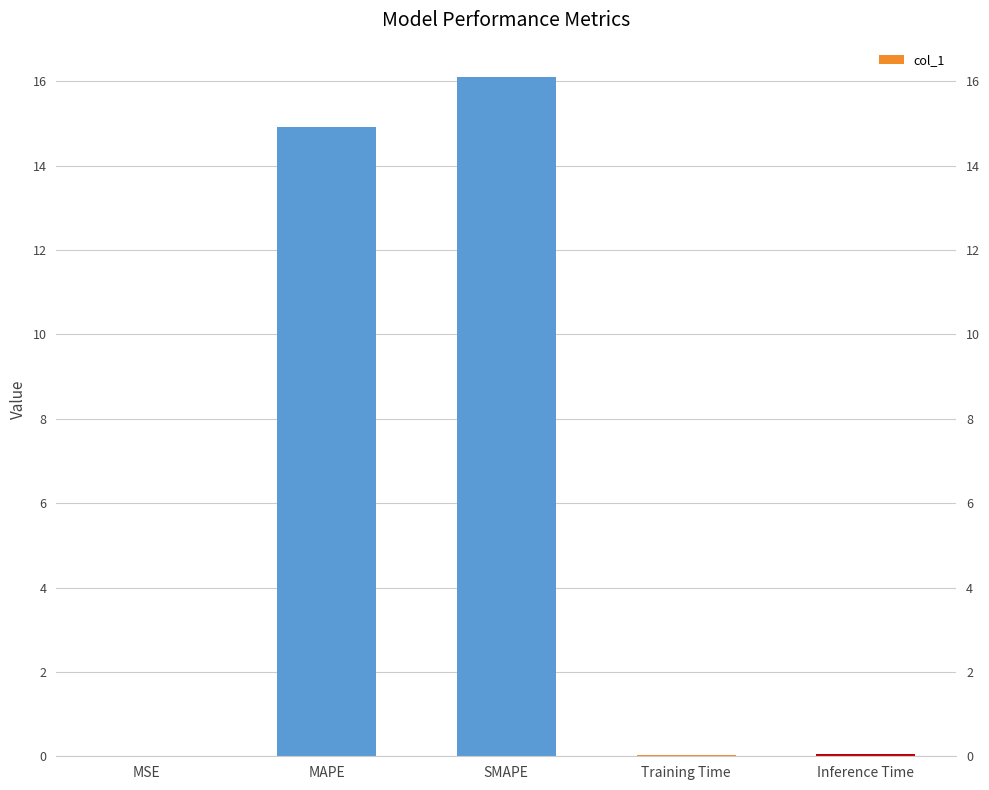

True or false: the data shows 25.1 at MAPE.

False